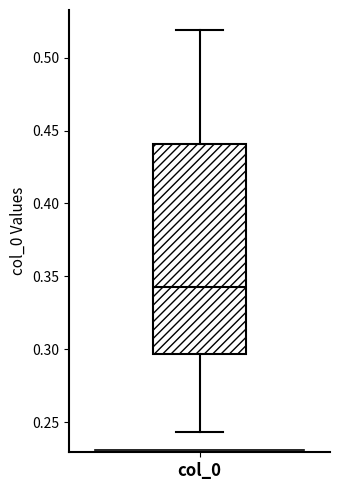

Read this box plot against the y-axis: the position of the median line, the range covered by the box, and the ends of both whiskers. The values are not printed on the chart, so give them approximately, as read against the axis.

median 0.345, box 0.295 to 0.440, whiskers 0.245 to 0.520